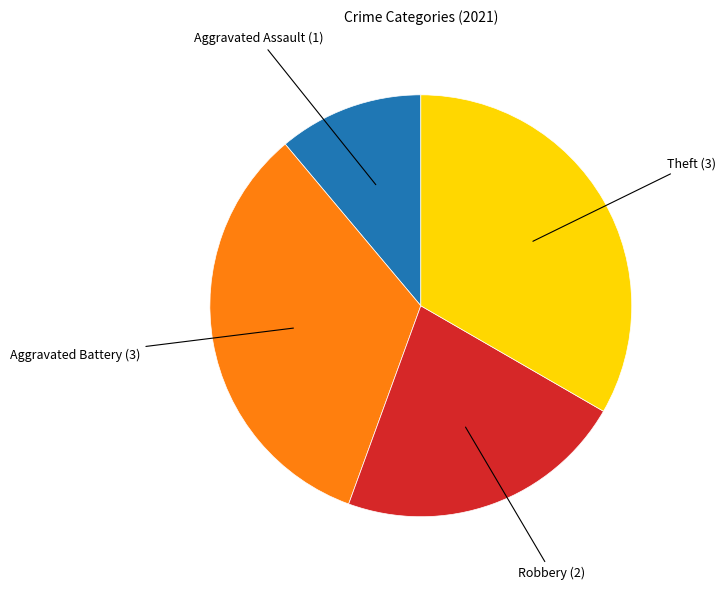

Is there a majority slice in this chart?

No